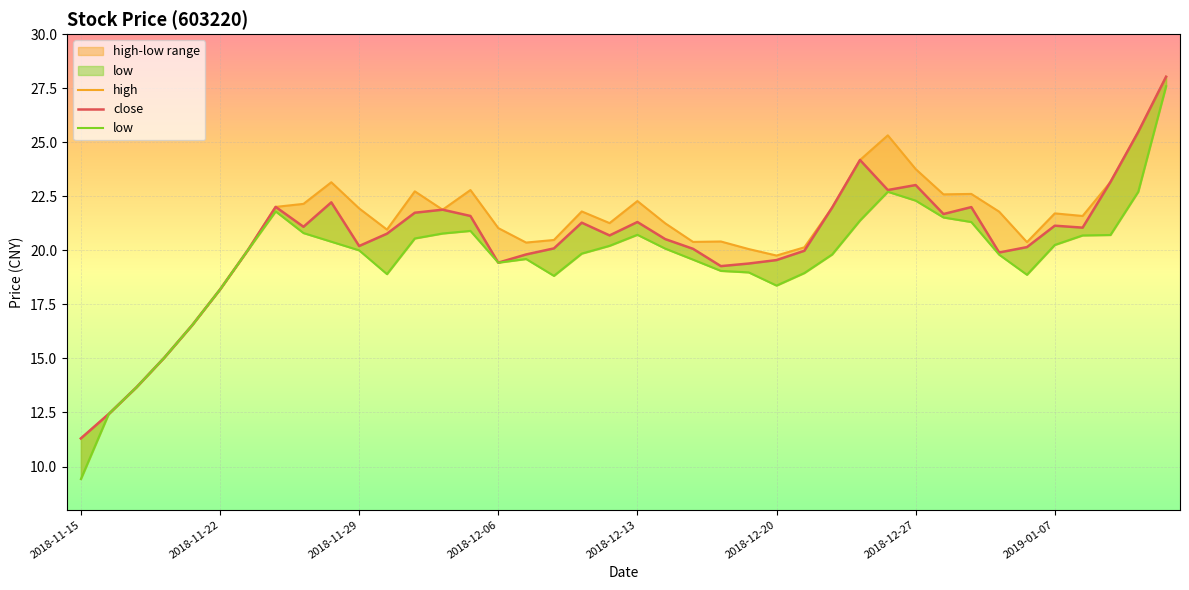

What is the difference between the maximum and minimum values in the high series?

16.7